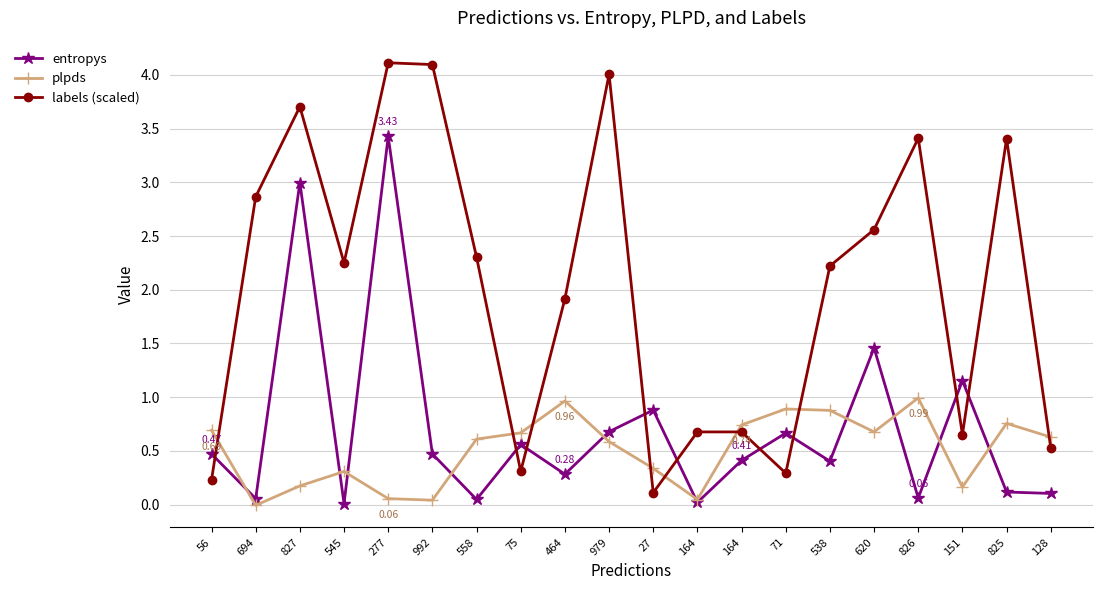

What are all the series names shown in the legend?

entropys, plpds, labels (scaled)